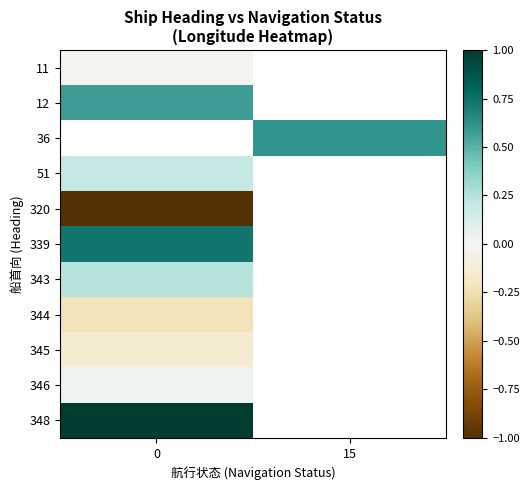

How many values in 345 are below zero?

1